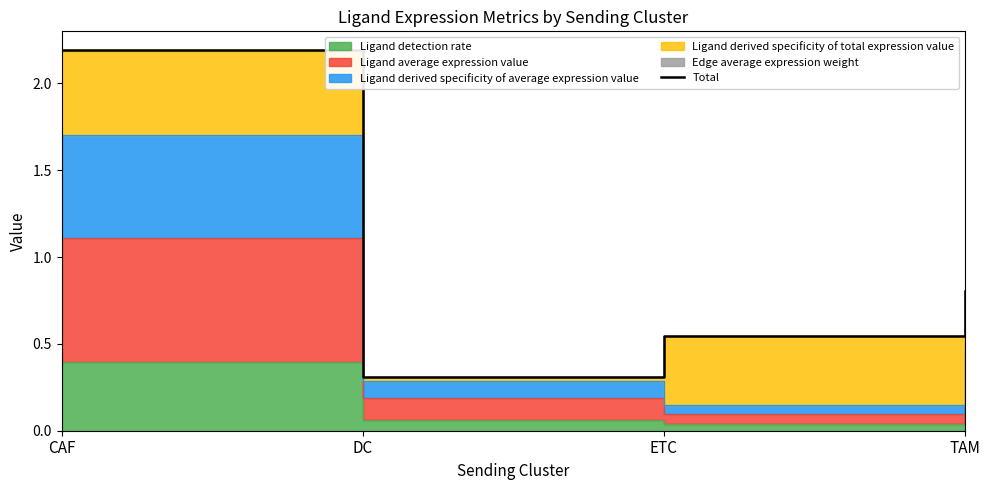

At which label is the value closest to 1?

TAM